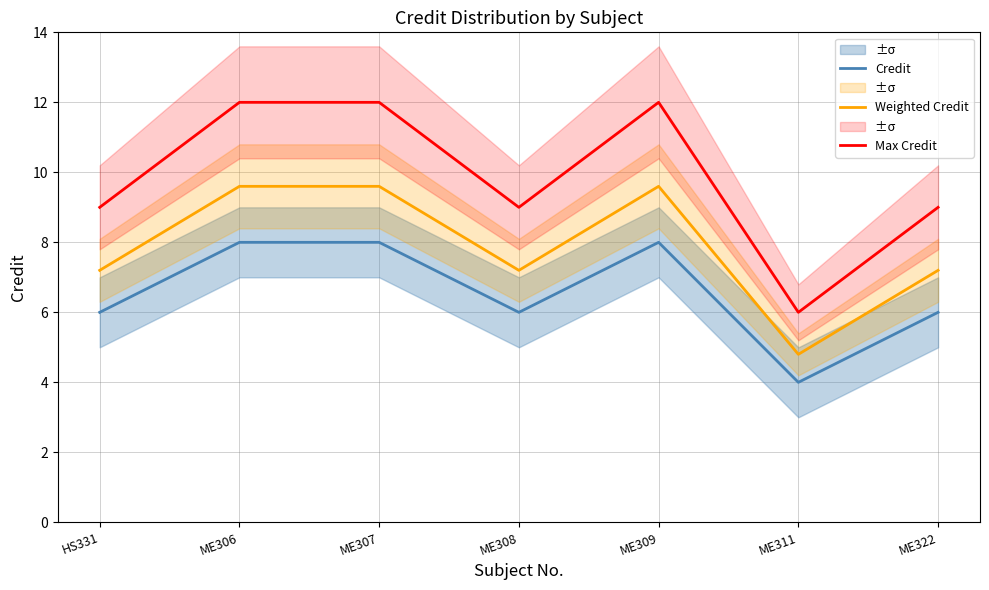

Reading left to right, transcribe all the data shown in this chart.

Credit: HS331=6.0	ME306=8.0	ME307=8.0	ME308=6.0	ME309=8.0	ME311=4.0	ME322=6.0
Weighted Credit: HS331=7.2	ME306=9.6	ME307=9.6	ME308=7.2	ME309=9.6	ME311=4.8	ME322=7.2
Max Credit: HS331=9.0	ME306=12.0	ME307=12.0	ME308=9.0	ME309=12.0	ME311=6.0	ME322=9.0